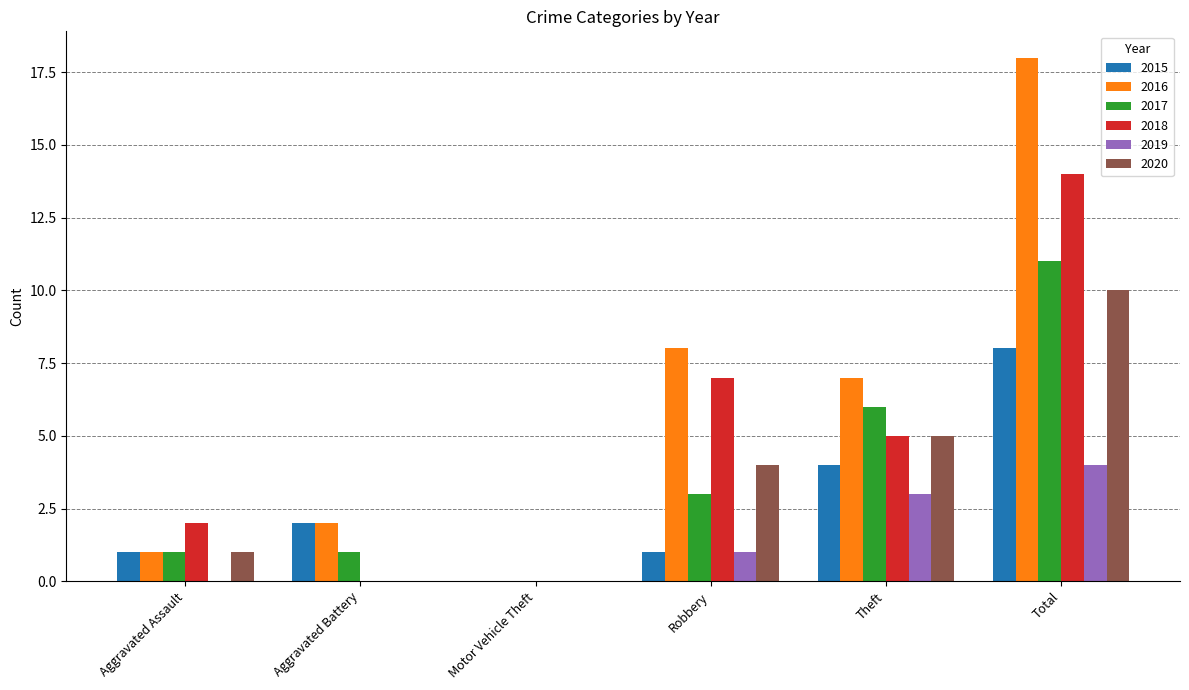

Reading right to left, transcribe all the data shown in this chart.

2015: Total=8	Theft=4	Robbery=1	Motor Vehicle Theft=0	Aggravated Battery=2	Aggravated Assault=1
2016: Total=18	Theft=7	Robbery=8	Motor Vehicle Theft=0	Aggravated Battery=2	Aggravated Assault=1
2017: Total=11	Theft=6	Robbery=3	Motor Vehicle Theft=0	Aggravated Battery=1	Aggravated Assault=1
2018: Total=14	Theft=5	Robbery=7	Motor Vehicle Theft=0	Aggravated Battery=0	Aggravated Assault=2
2019: Total=4	Theft=3	Robbery=1	Motor Vehicle Theft=0	Aggravated Battery=0	Aggravated Assault=0
2020: Total=10	Theft=5	Robbery=4	Motor Vehicle Theft=0	Aggravated Battery=0	Aggravated Assault=1